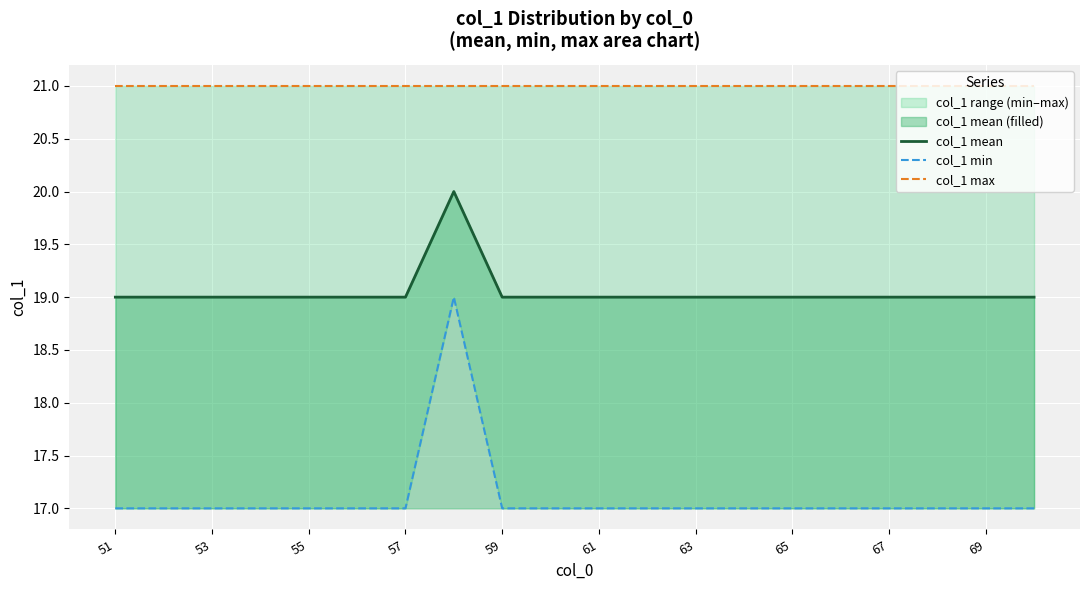

The value of col_1 mean at 63 is 19. True or false?

True